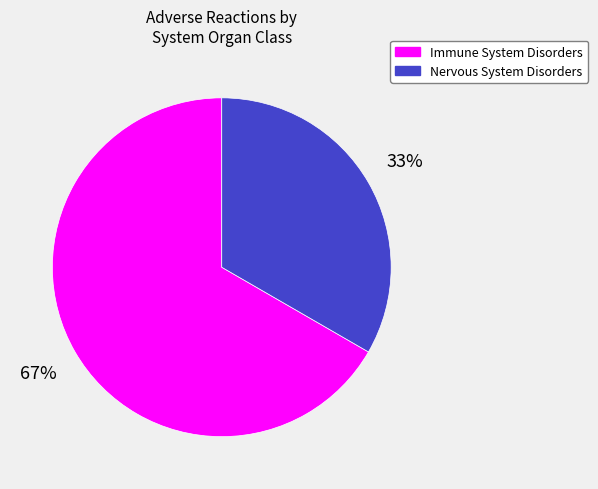

How many segments does this pie chart have?

2